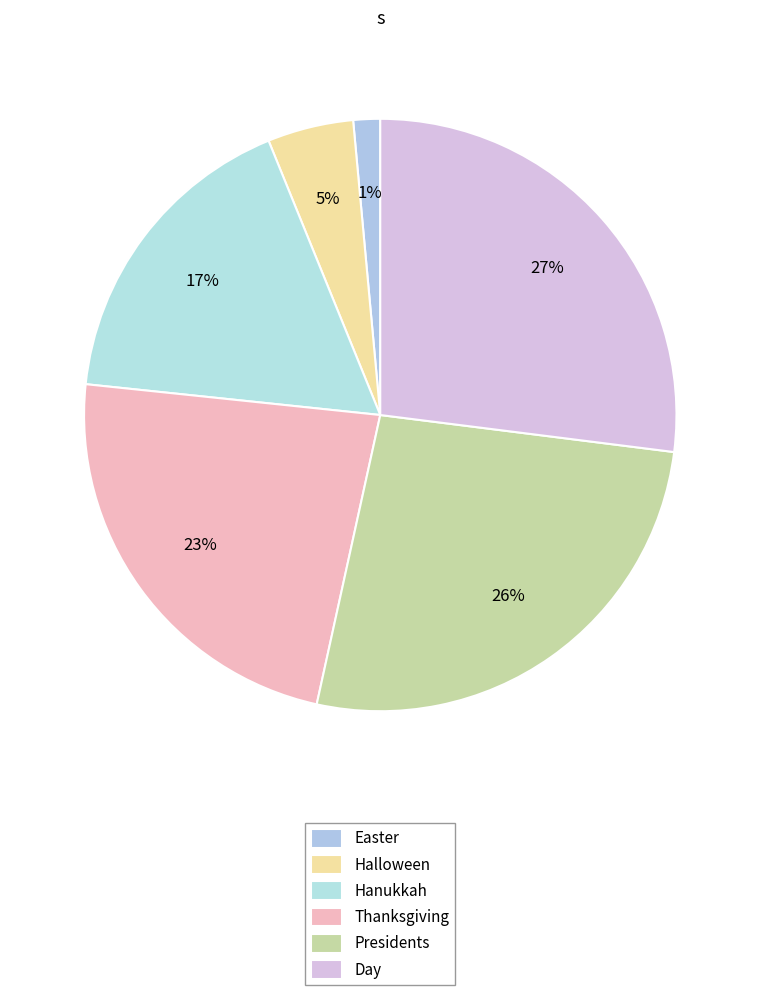

What is the ratio of the value at Easter to the value at Halloween?

0.3